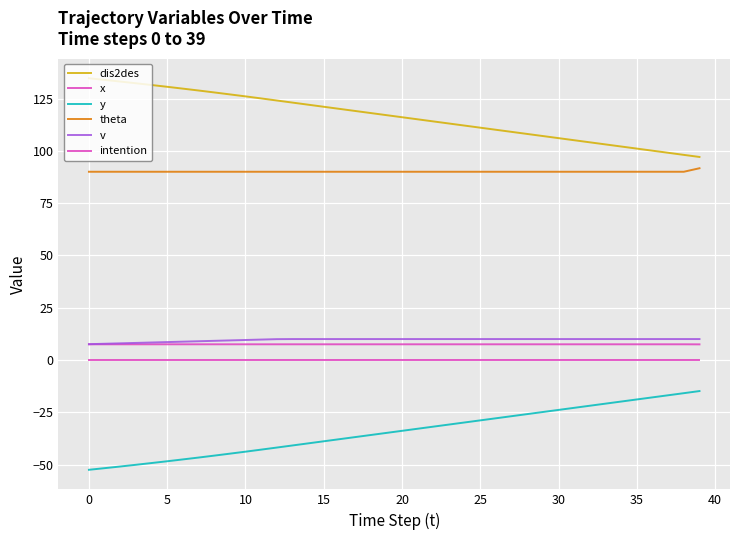

True or false: intention has more than 2 interior local peaks.

False